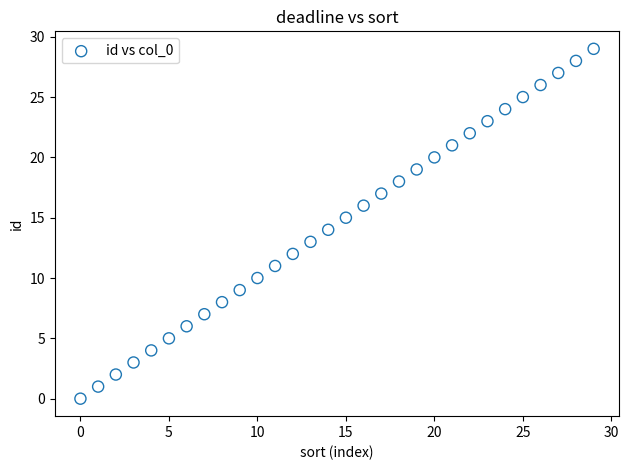

What is the range of Y values (max minus min)?

29